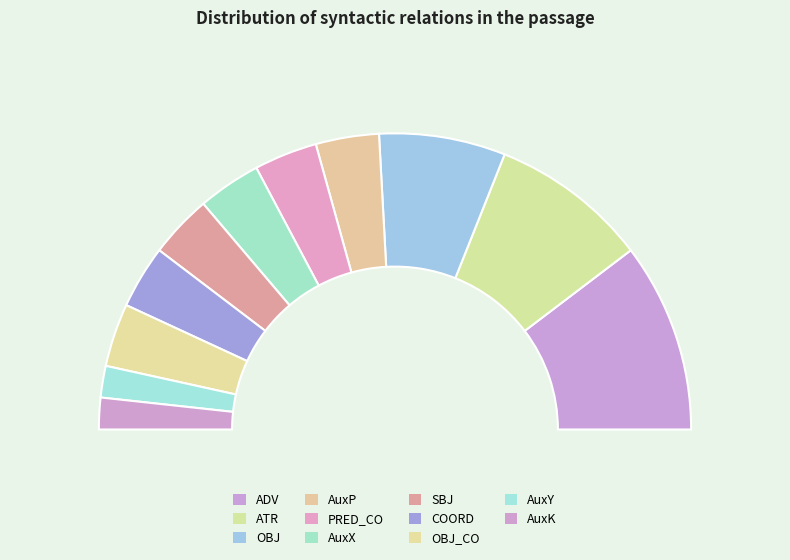

Is there a majority slice in this chart?

No